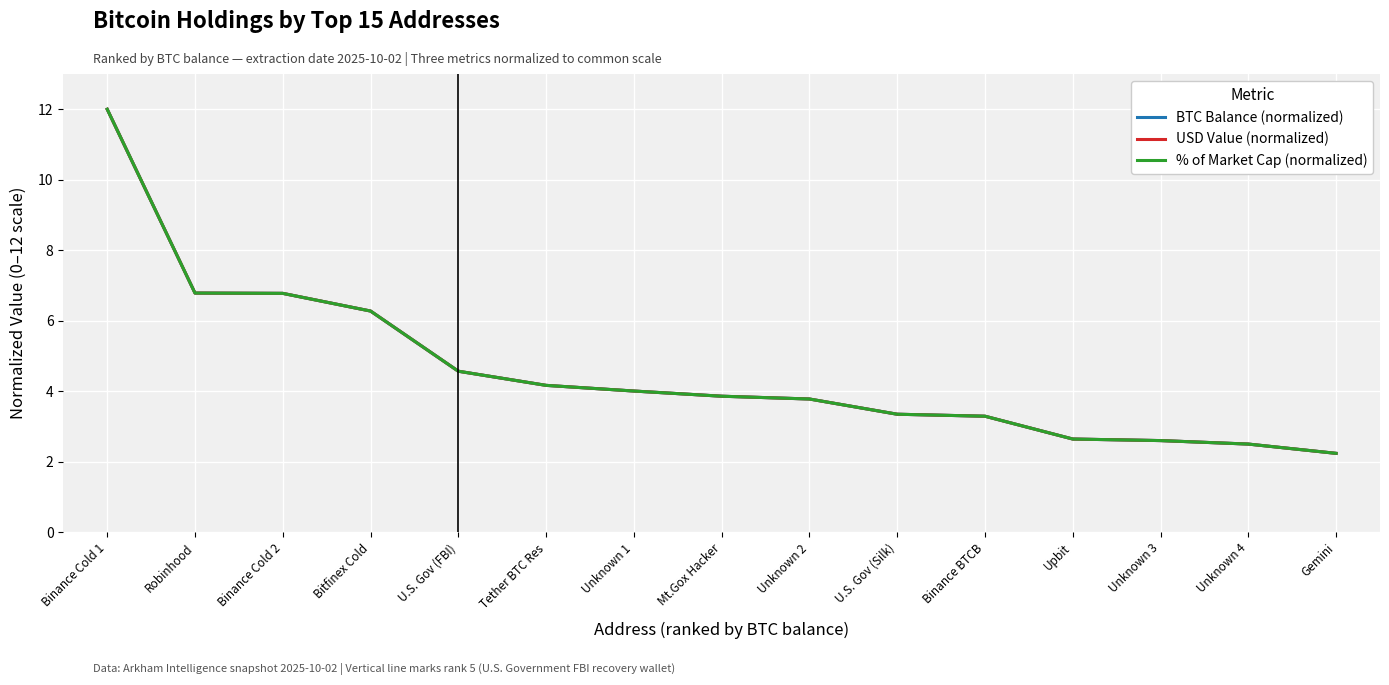

Is this an area chart (filled region under the line)?

No